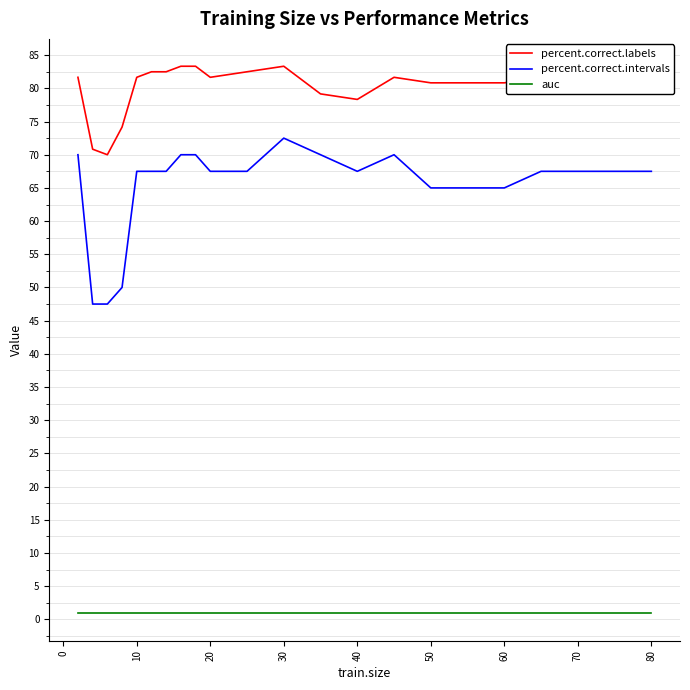

Which series has the largest total across all categories?

percent.correct.labels